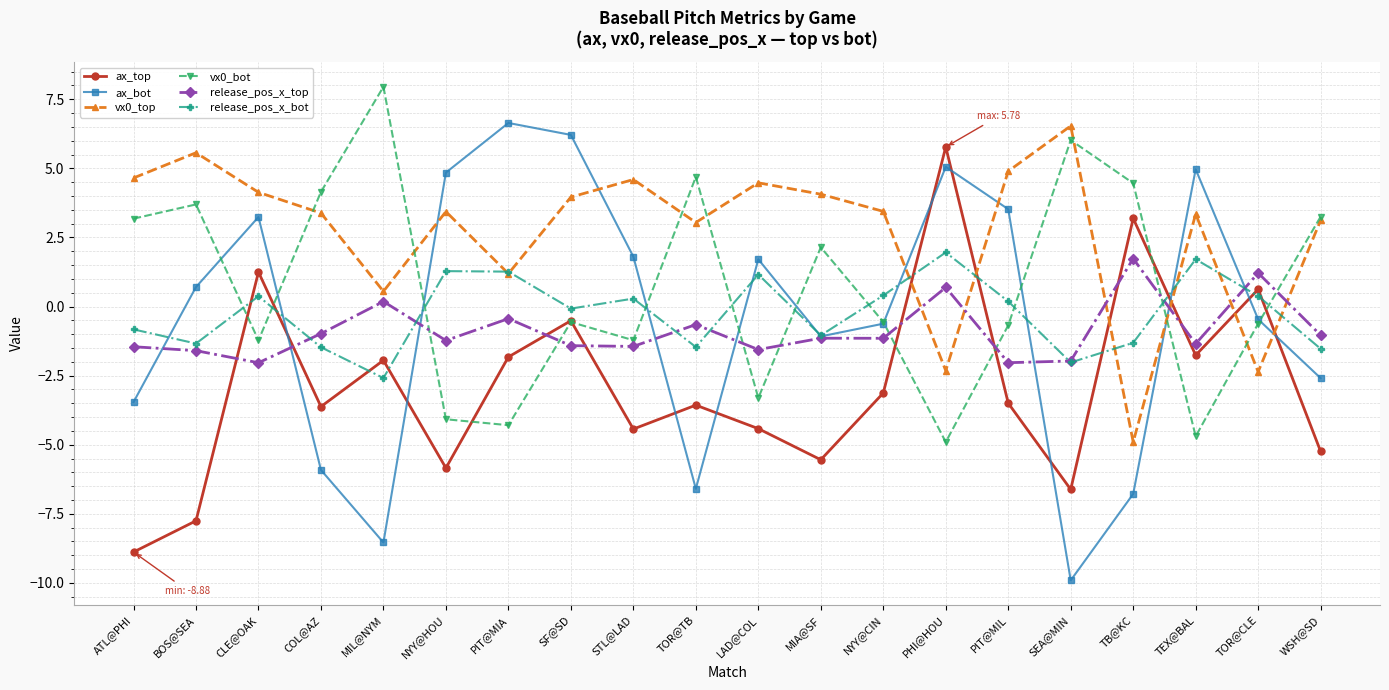

In release_pos_x_top, how many points are lower than both neighbors (excluding endpoints)?

7